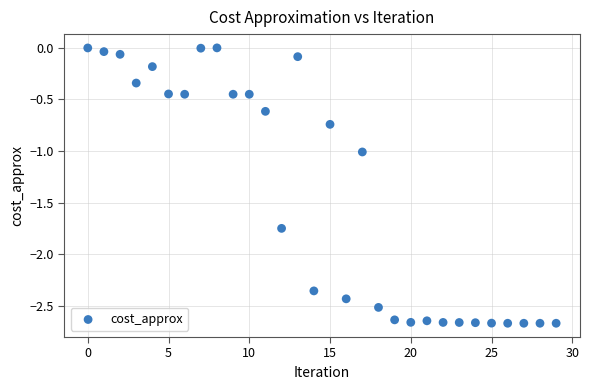

What is the range of Y values (max minus min)?

2.7